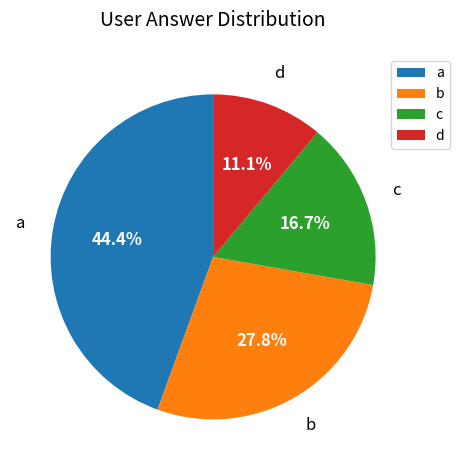

To the nearest percent, what is the combined percentage of c and b?

44%